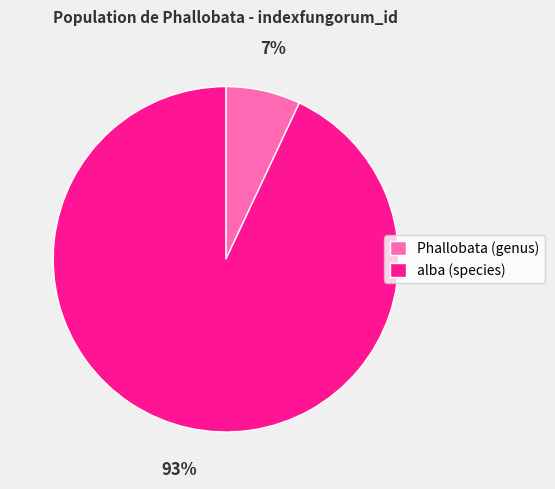

Combined, do Phallobata (genus) and alba (species) account for over 50%?

Yes